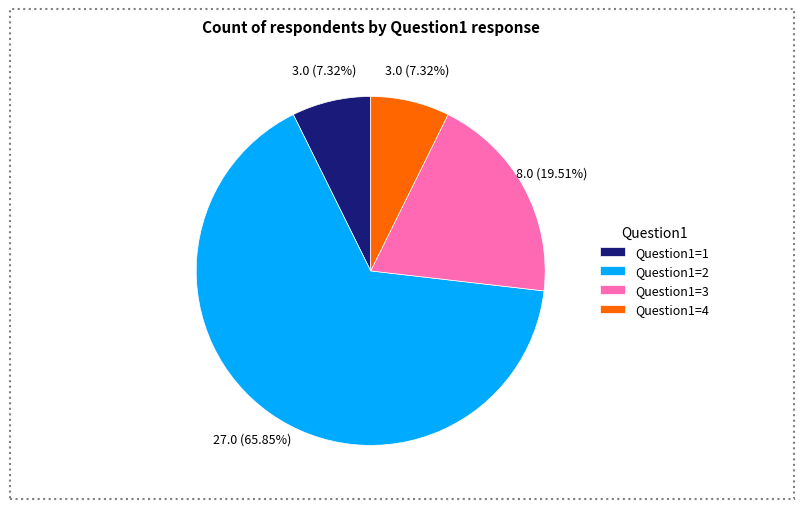

Between Question1=2 and Question1=3, which is larger?

Question1=2